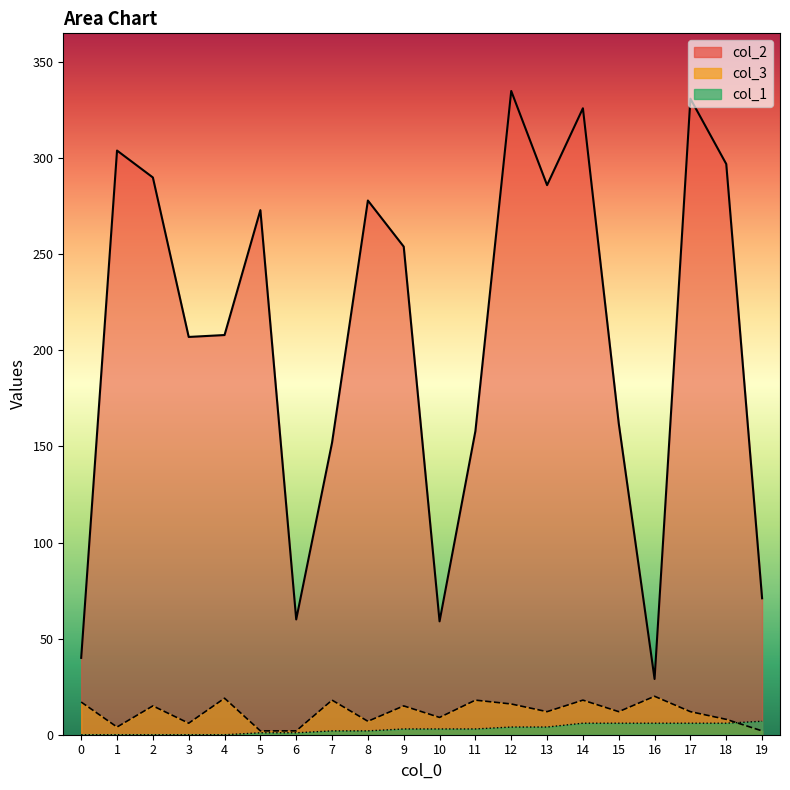

Where is the first local minimum for col_2 line?

3